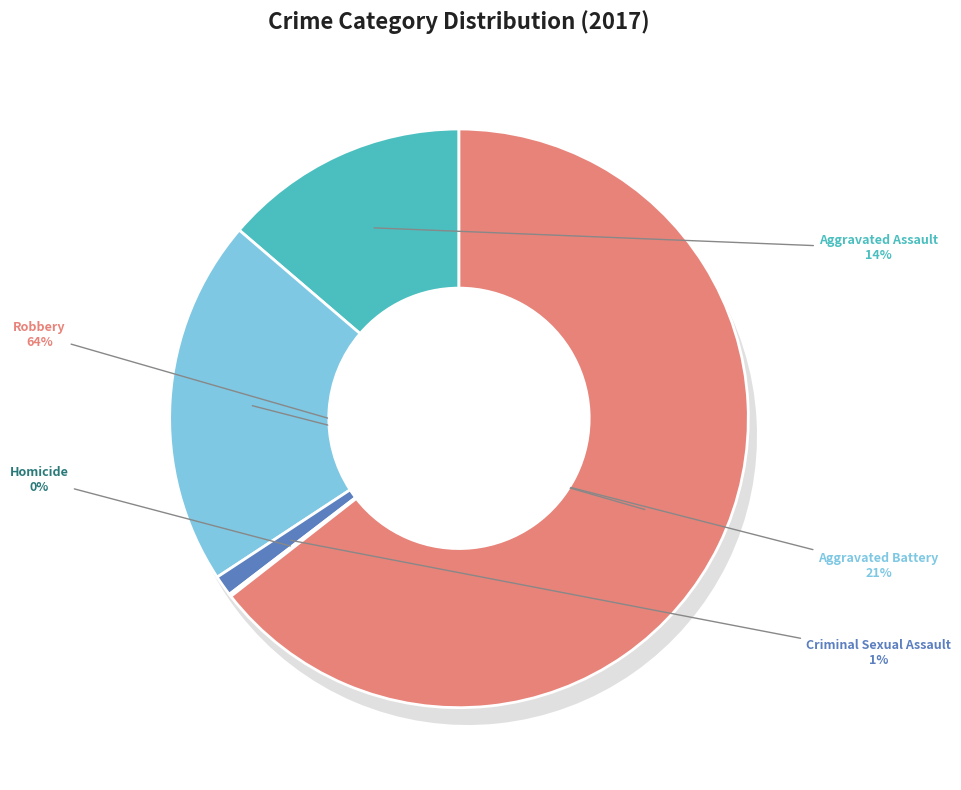

How many segments does this pie chart have?

5